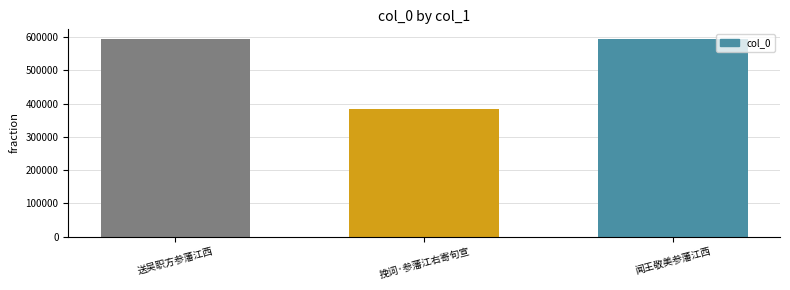

What is the greatest value displayed?

593652